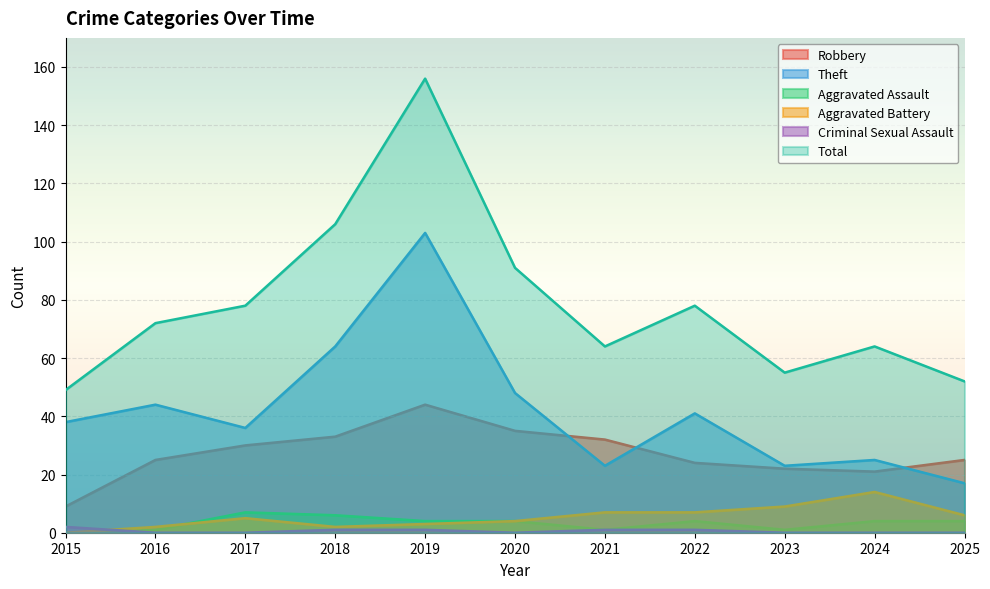

What is the difference between the second highest and second lowest values in the Criminal Sexual Assault series?

1